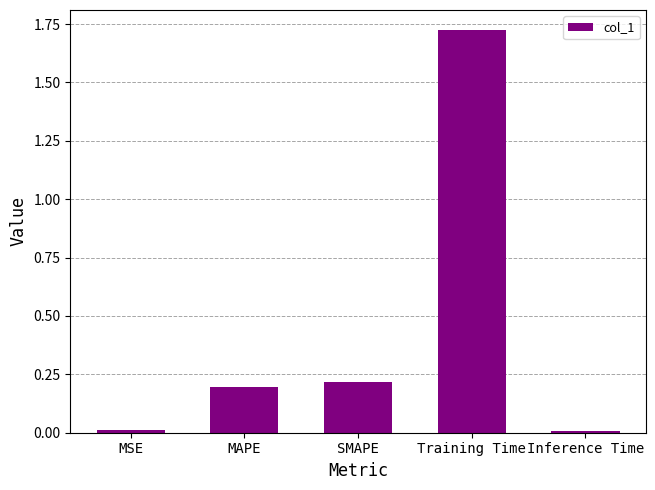

What is the label of the 1st bar from the left?

MSE